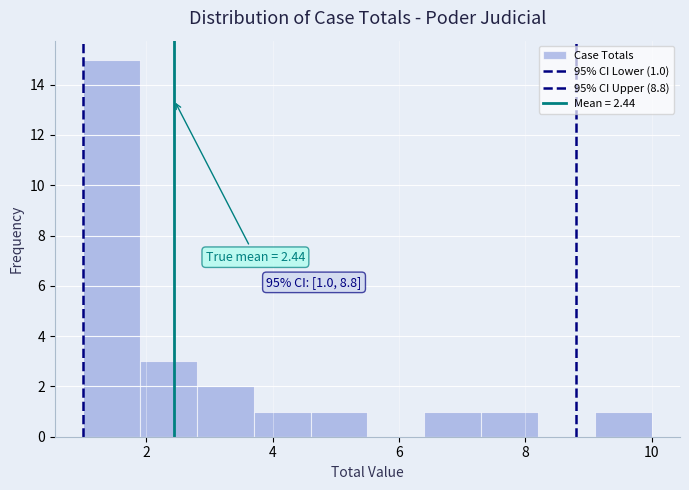

Which range on the x-axis has the tallest bar?

1.0 to 1.9